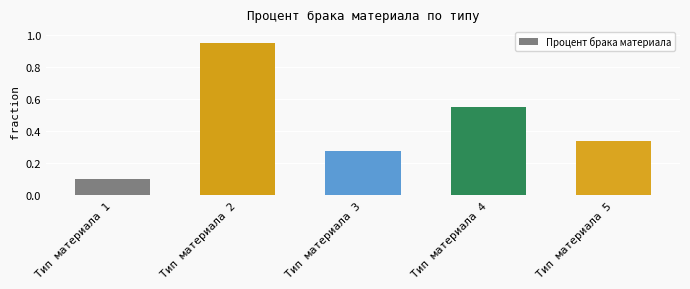

At which category does the chart reach its minimum across all series?

Тип материала 1